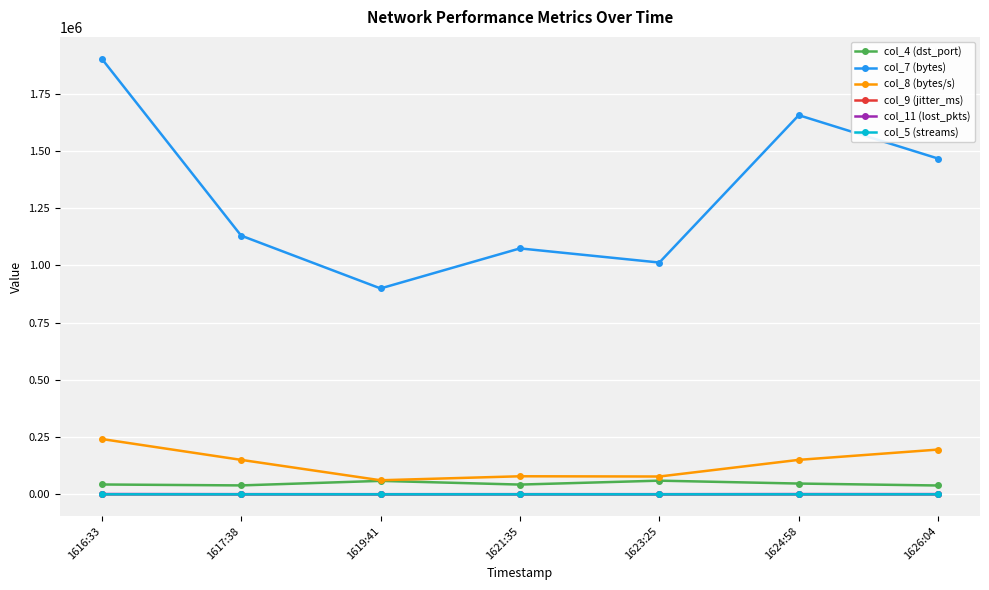

True or false: col_4 (dst_port) has more than 0 points higher than both neighbors.

True